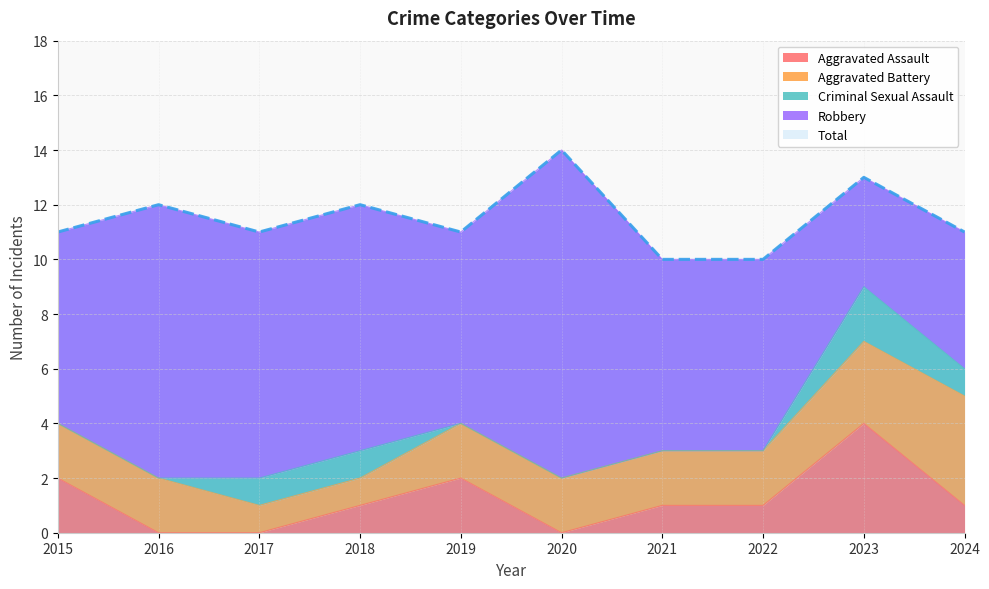

Is it true that Aggravated Battery equals 4 at 2023?

False